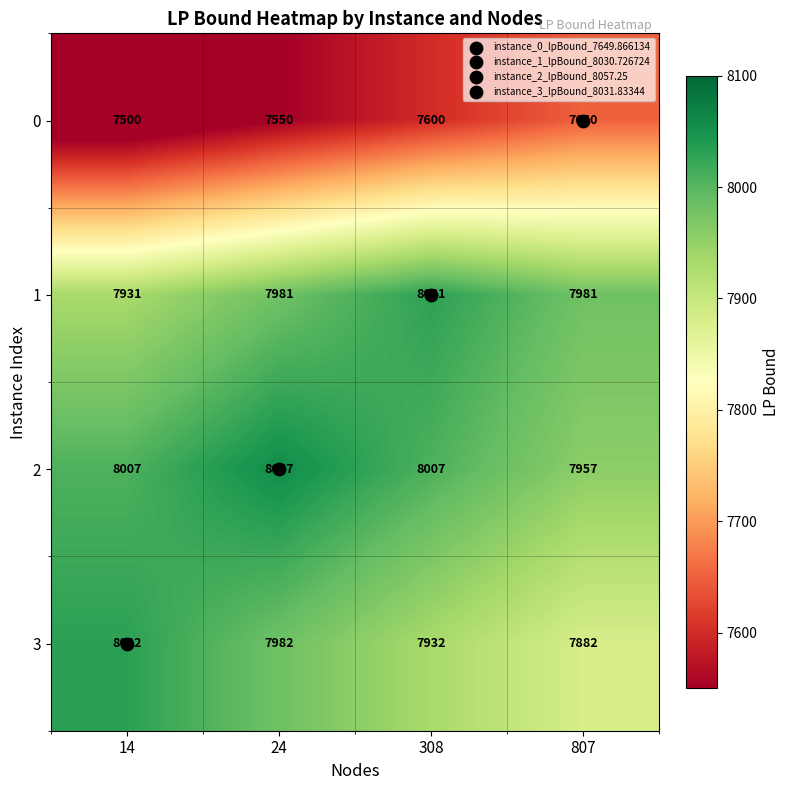

What is the minimum value for 2?

7957